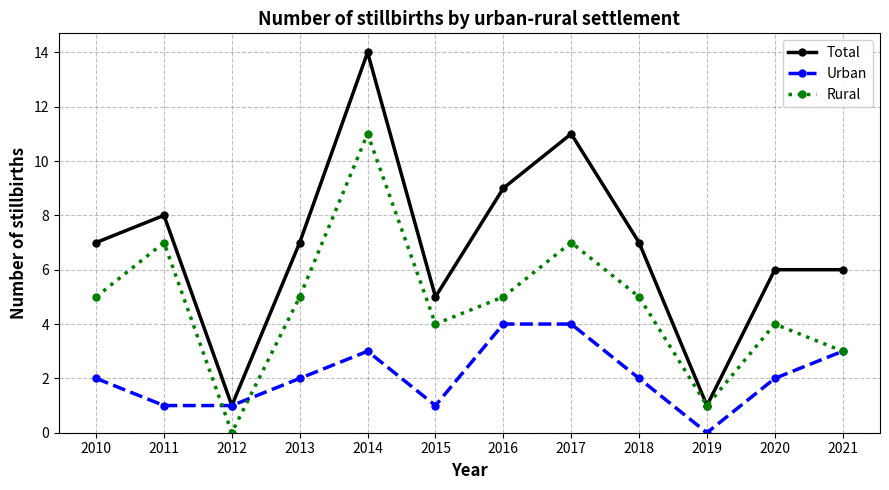

Reading left to right, what are all the values shown in this chart?

Total: 7	8	1	7	14	5	9	11	7	1	6	6
Urban: 2	1	1	2	3	1	4	4	2	0	2	3
Rural: 5	7	0	5	11	4	5	7	5	1	4	3